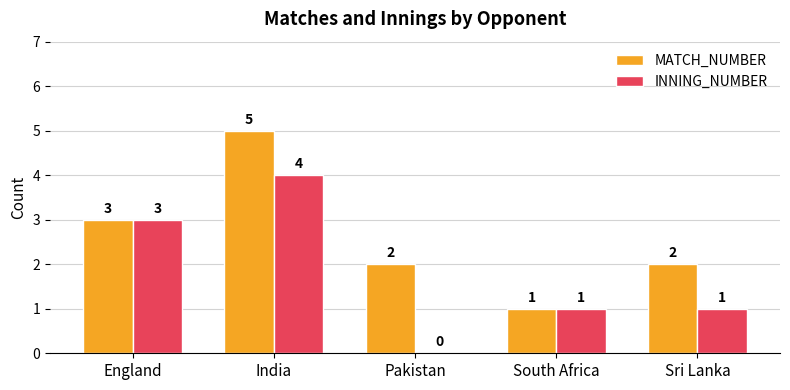

Is the value of INNING_NUMBER at India greater than the value of MATCH_NUMBER at Pakistan?

Yes